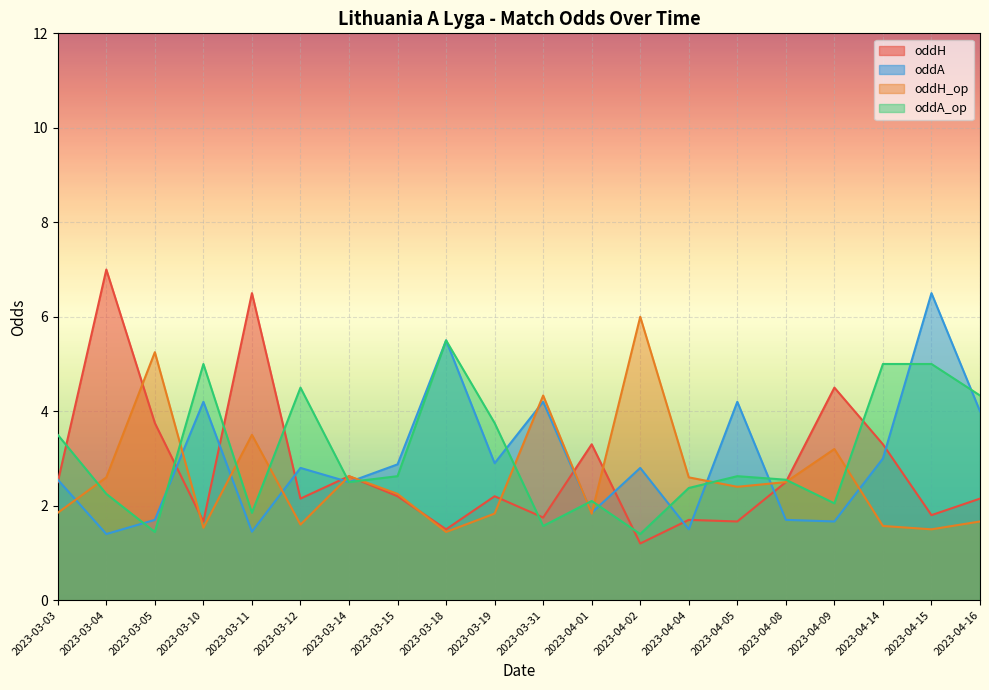

Where do oddA and oddH_op first cross each other?

2023-03-03 and 2023-03-04